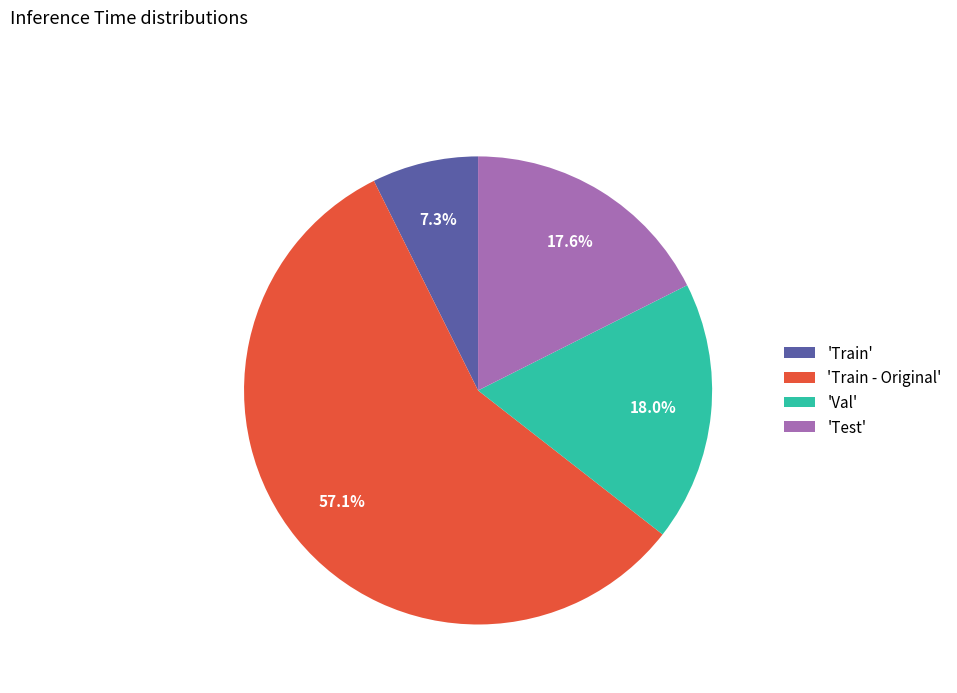

Is there any slice that represents more than half of the pie?

Yes